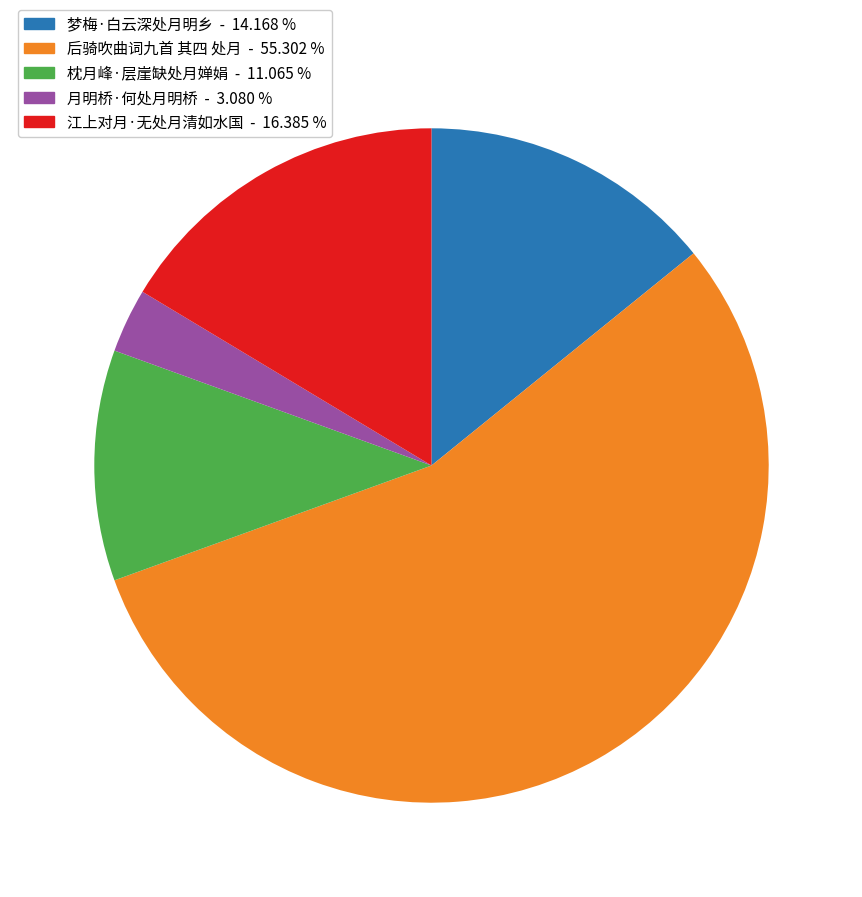

Which has a higher value, 月明桥·何处月明桥 or 梦梅·白云深处月明乡?

梦梅·白云深处月明乡